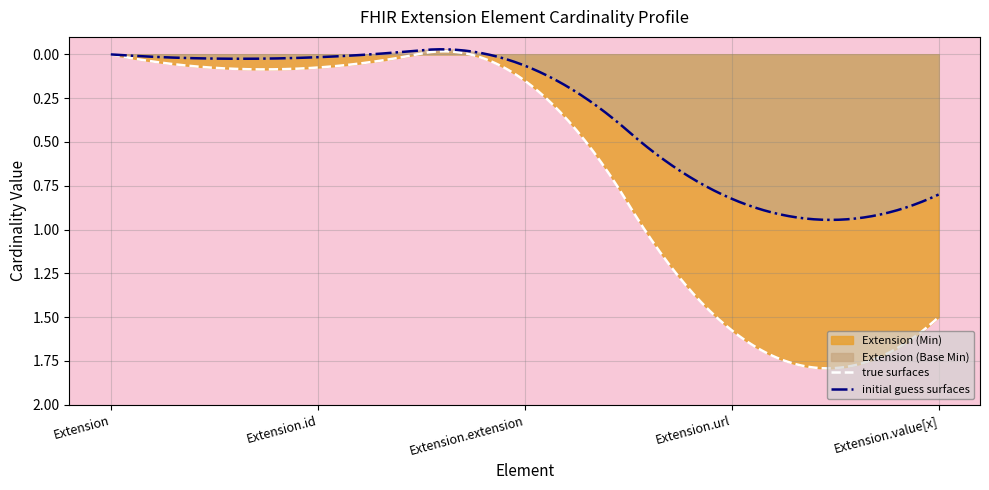

True or false: Extension (Base Min) and Extension (Min) intersect in this chart.

False